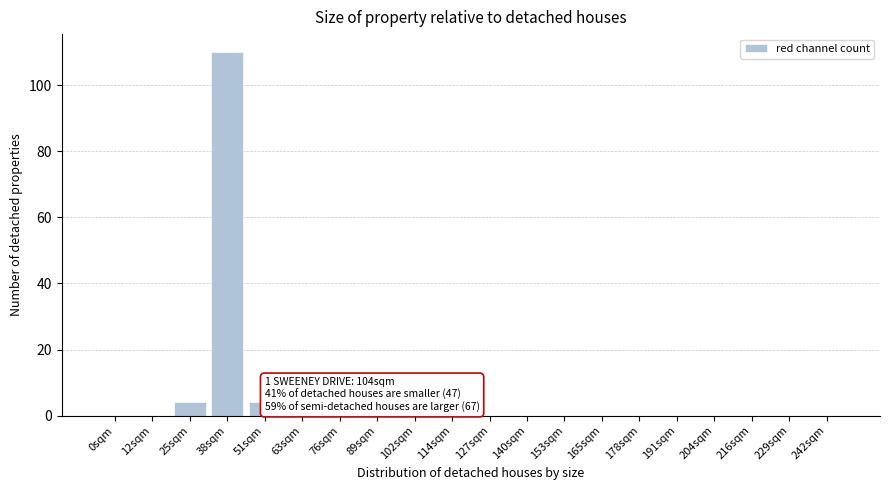

Reading left to right, extract all data points from this chart.

0sqm=0	12sqm=0	25sqm=4	38sqm=110	51sqm=4	63sqm=0	76sqm=0	89sqm=0	102sqm=0	114sqm=0	127sqm=0	140sqm=0	153sqm=0	165sqm=0	178sqm=0	191sqm=0	204sqm=0	216sqm=0	229sqm=0	242sqm=0